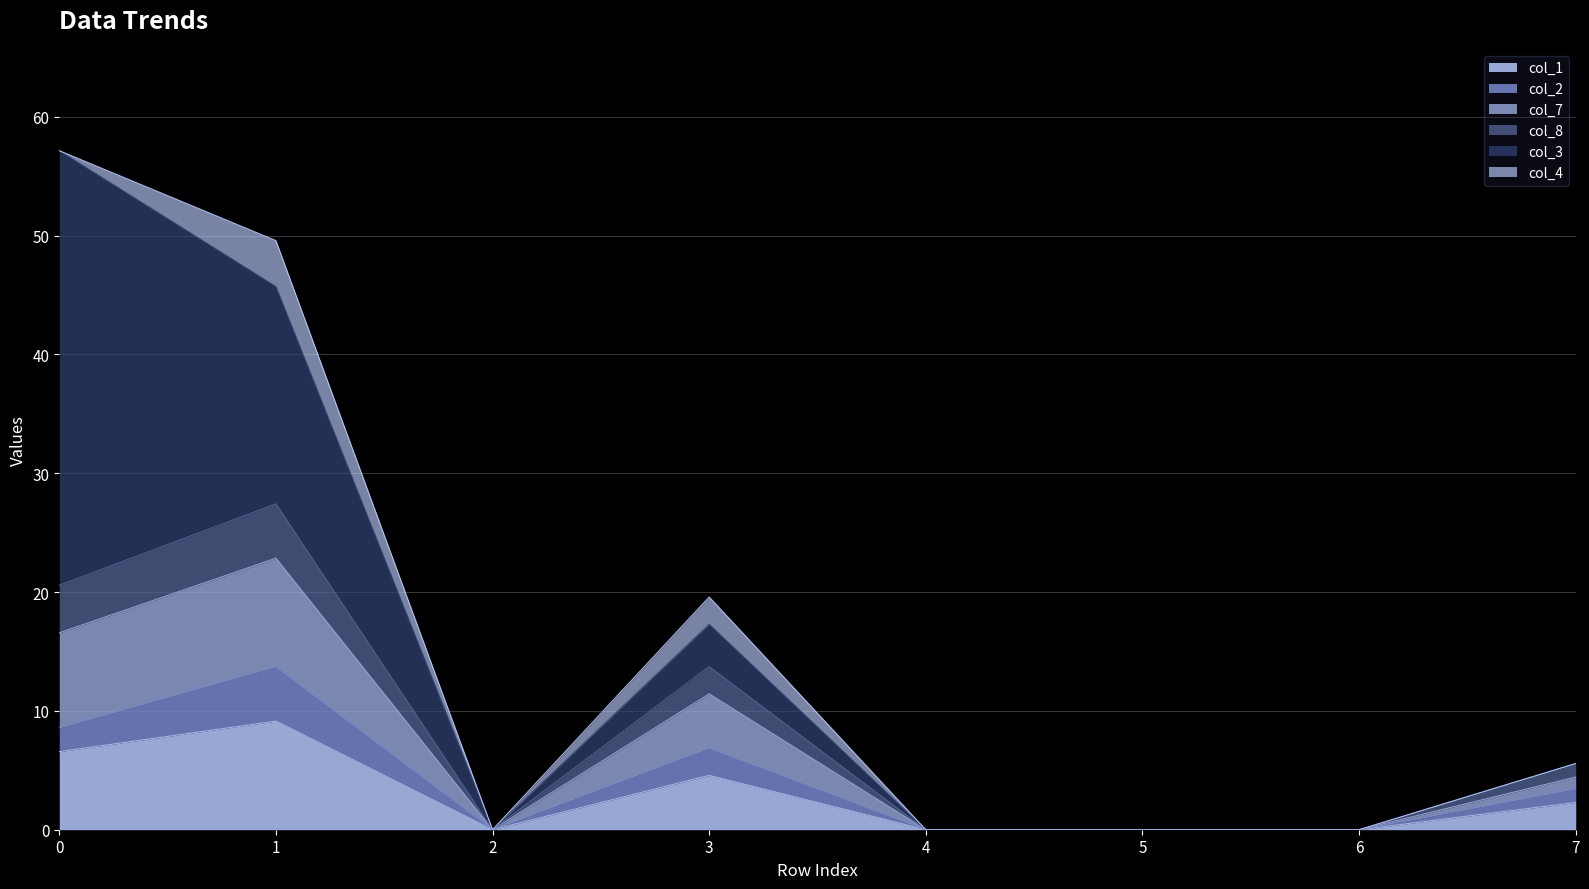

In col_1, how many points are higher than both neighbors (excluding endpoints)?

2